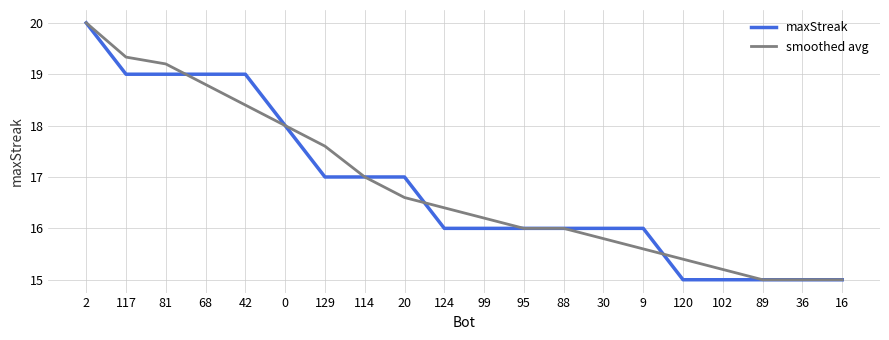

Reading left to right, list all the values displayed in this chart.

maxStreak: 20.0	19.0	19.0	19.0	19.0	18.0	17.0	17.0	17.0	16.0	16.0	16.0	16.0	16.0	16.0	15.0	15.0	15.0	15.0	15.0
smoothed avg: 20.0	19.3	19.2	18.8	18.4	18.0	17.6	17.0	16.6	16.4	16.2	16.0	16.0	15.8	15.6	15.4	15.2	15.0	15.0	15.0